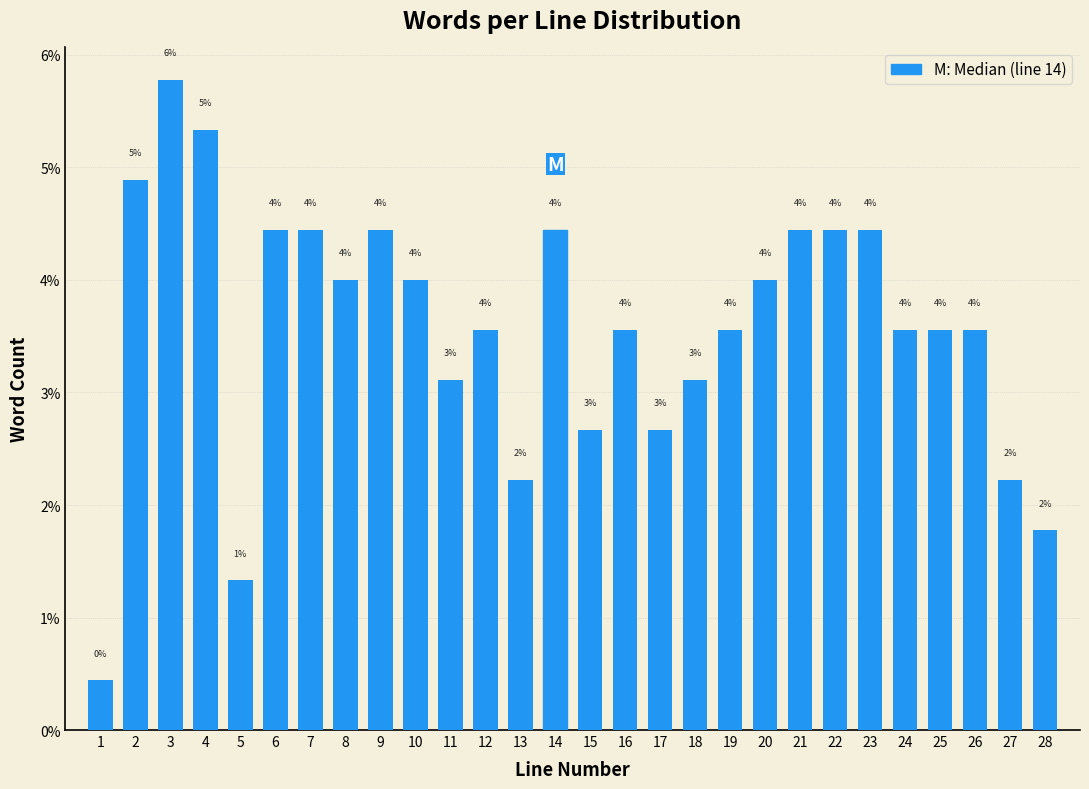

True or false: the data shows 5.8 at 26.

False